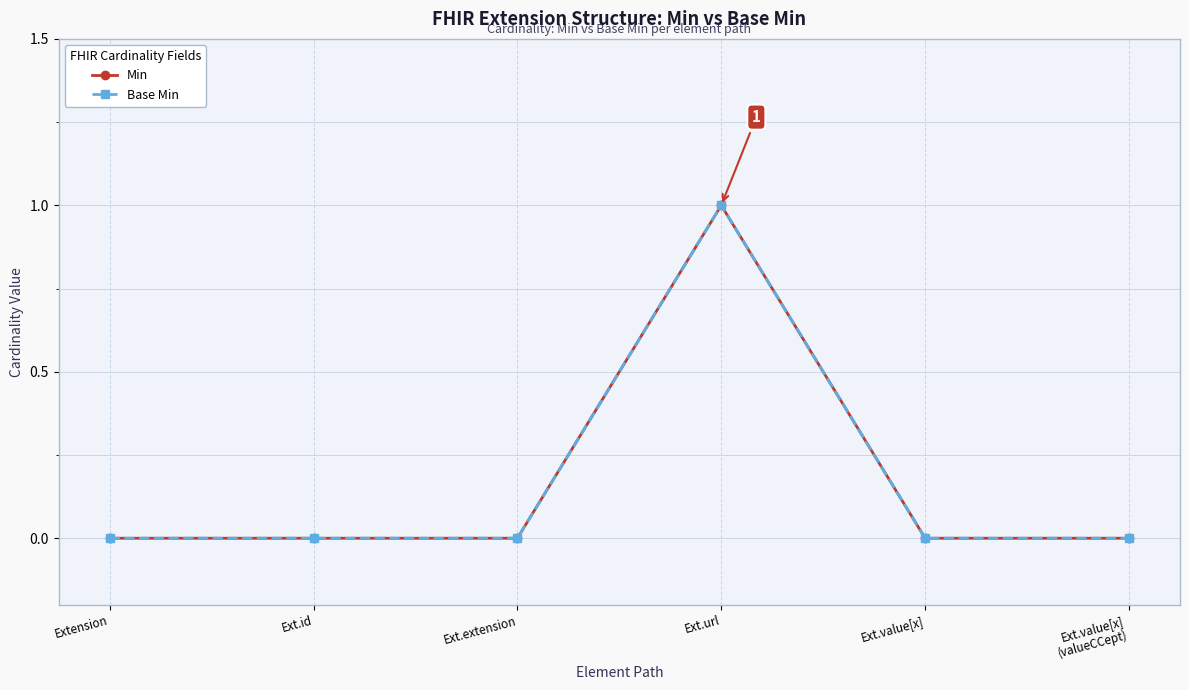

Which has a higher value, Ext.extension or Ext.url?

Ext.url